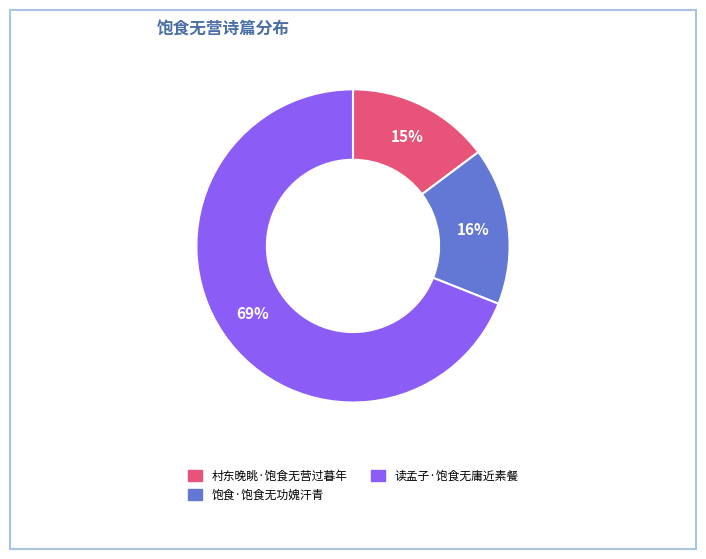

What is the smallest slice in the pie chart?

村东晚眺·饱食无营过暮年